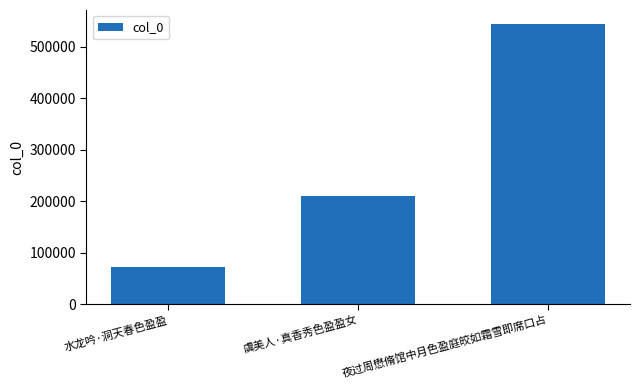

How many bars are there in total?

3